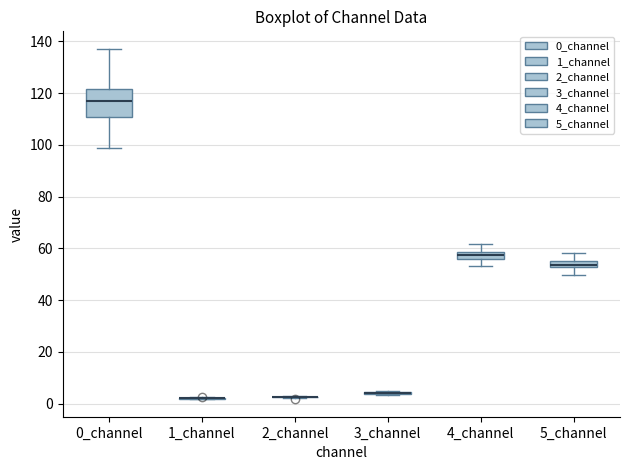

Comparing the boxes themselves (not the whiskers), which one is the tallest?

0_channel